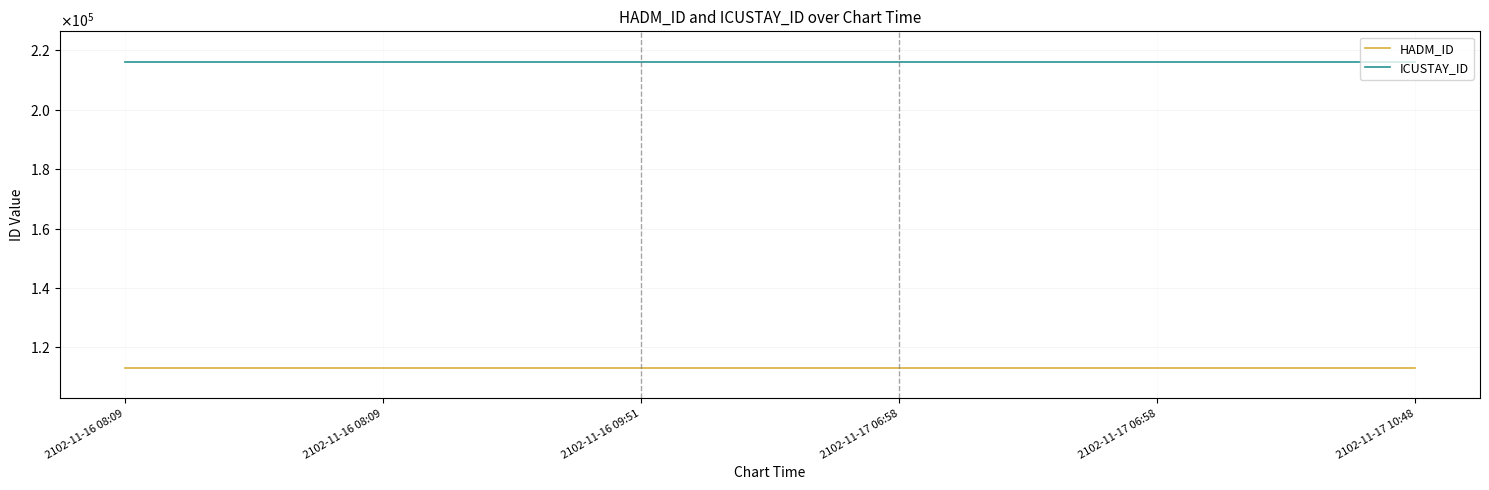

Rank the categories by HADM_ID value from highest to lowest.

2102-11-16 08:09, 2102-11-16 08:09, 2102-11-16 09:51, 2102-11-17 06:58, 2102-11-17 06:58, 2102-11-17 10:48